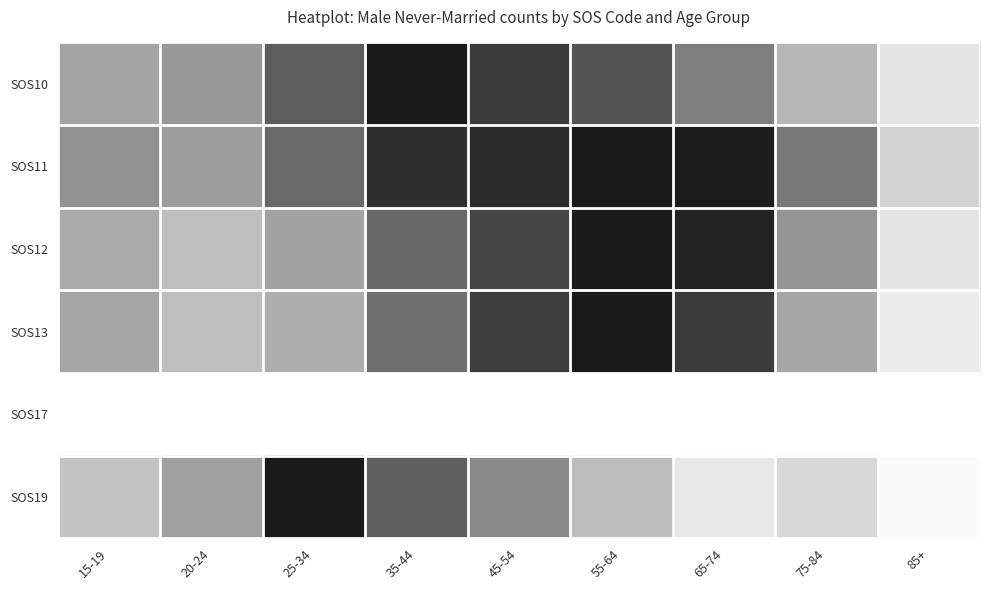

Rank the series by their maximum value, from lowest to highest.

SOS17, SOS10, SOS11, SOS12, SOS13, SOS19